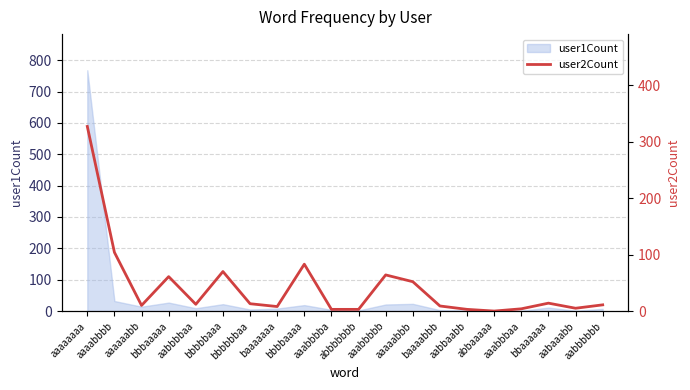

What position from the left is bbbaaaaa?

4